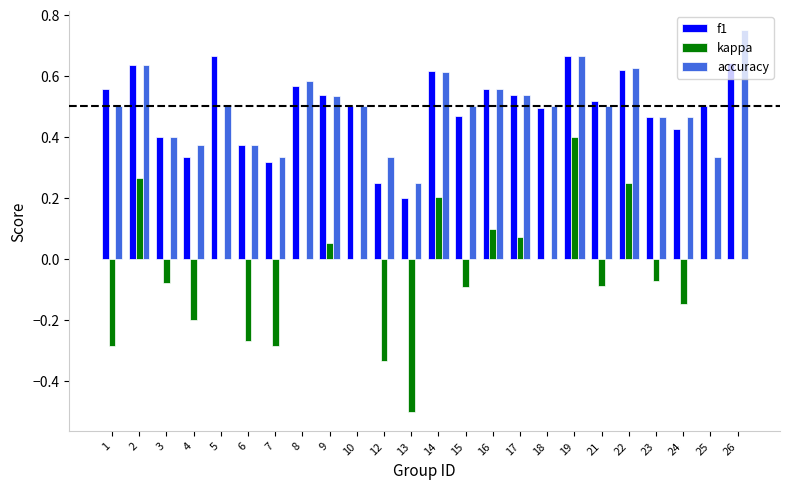

Are the bars grouped side by side (vs. stacked)?

Yes